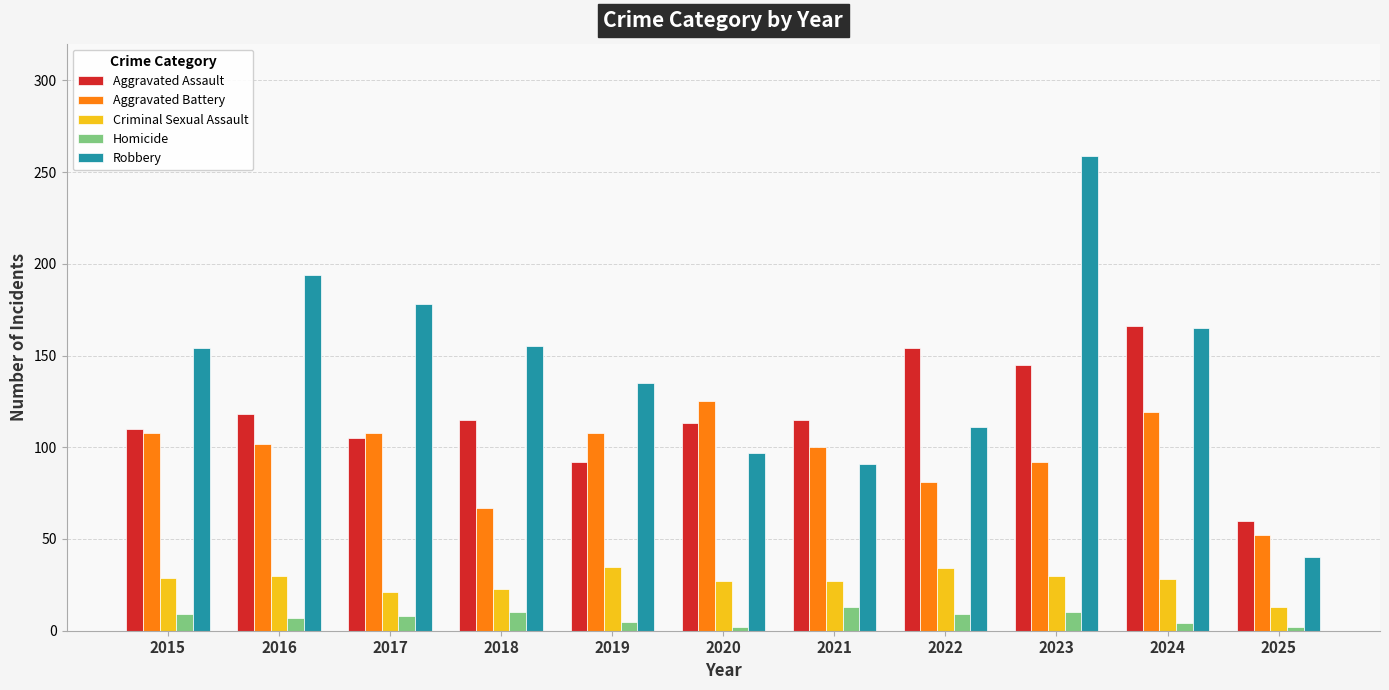

What is the approximate value of Robbery at 2019?

135